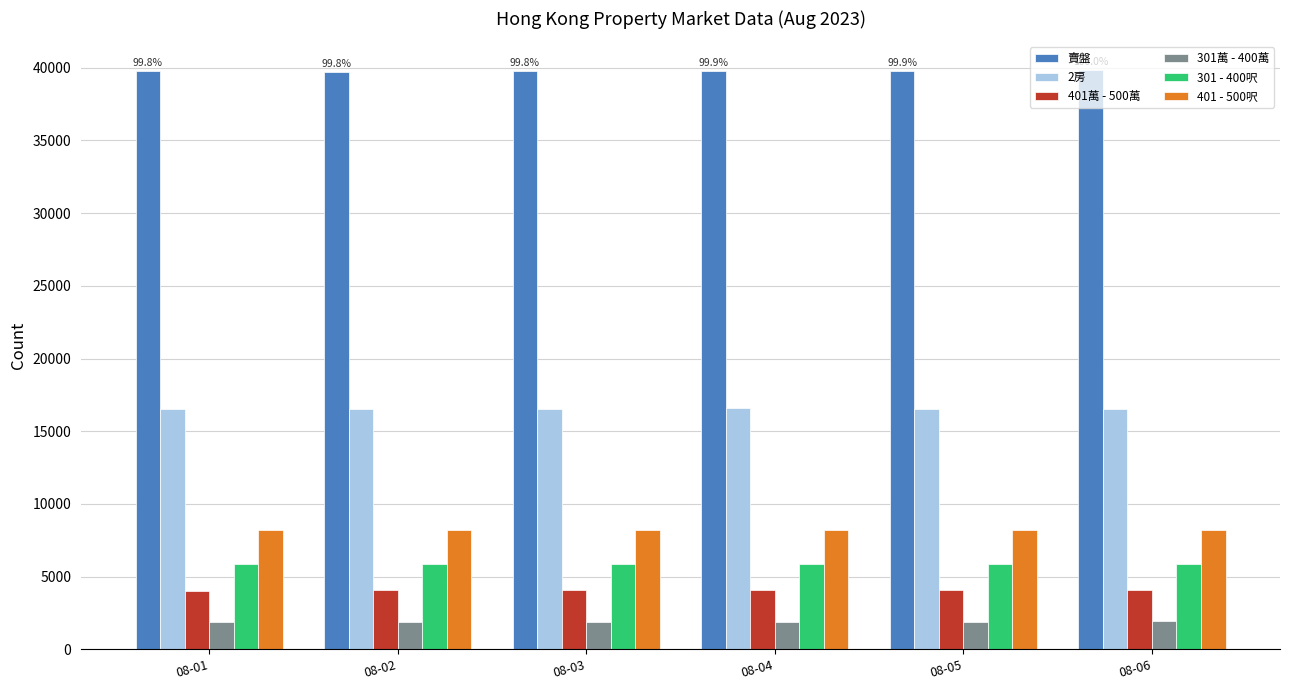

At 08-03, list the series in order from largest to smallest.

賣盤, 2房, 401 - 500呎, 301 - 400呎, 401萬 - 500萬, 301萬 - 400萬